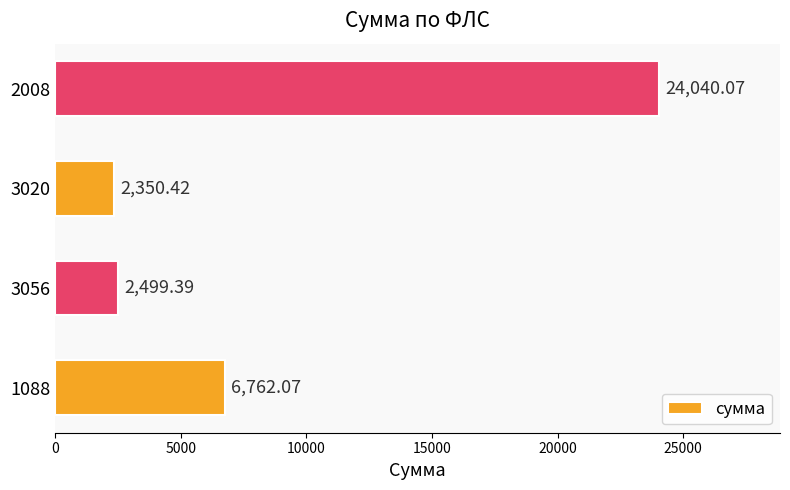

What is the average value?

8913.0